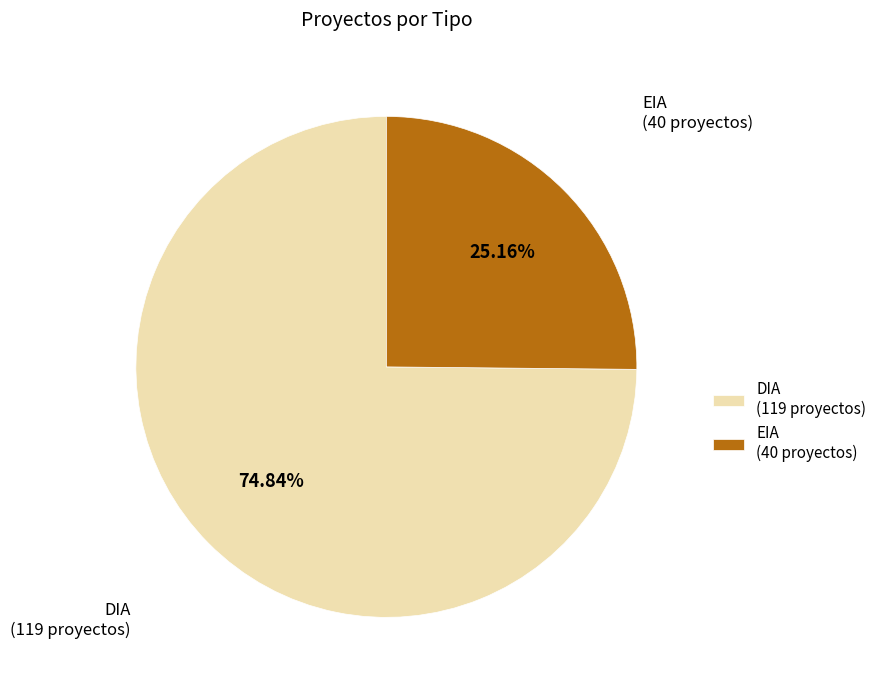

What is the ratio of the value at DIA (119 proyectos) to the value at EIA (40 proyectos)?

3.0